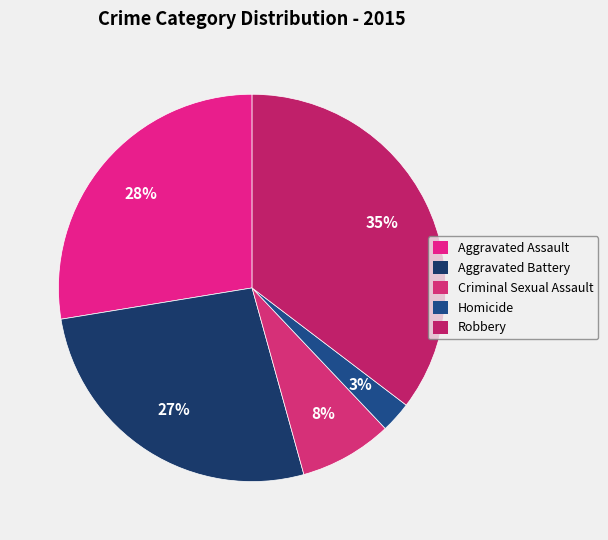

True or false: Aggravated Battery accounts for 34% of the total.

False